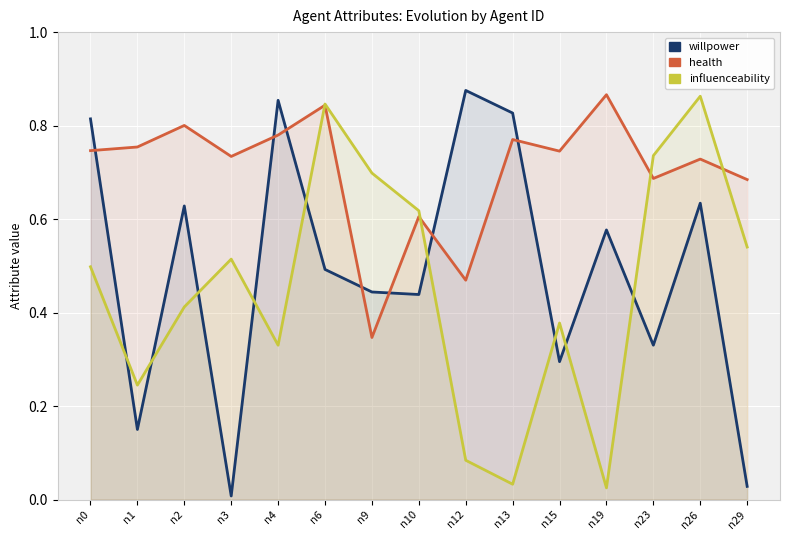

How many intersections are there between willpower and health?

7